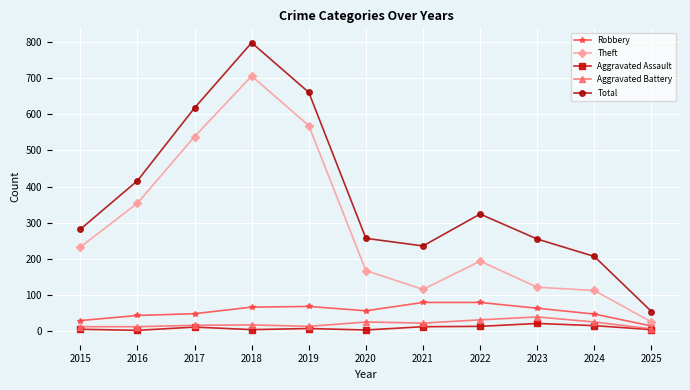

Which series changed the most between 2017 and 2024?

Theft